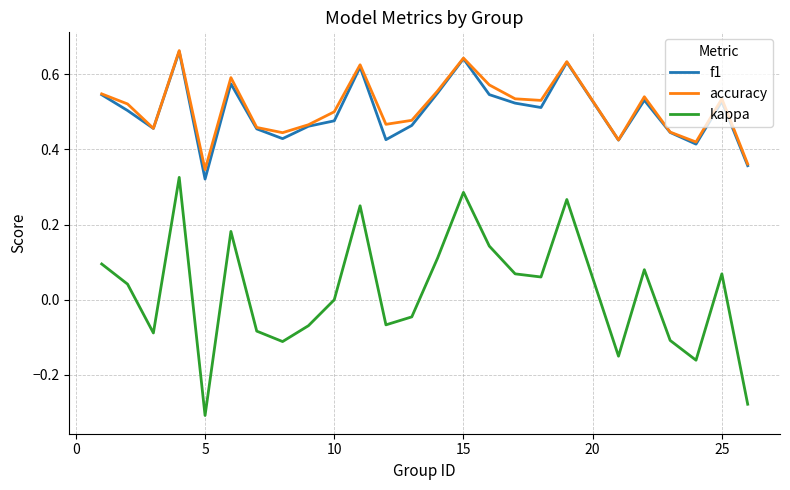

True or false: f1 and kappa intersect in this chart.

False